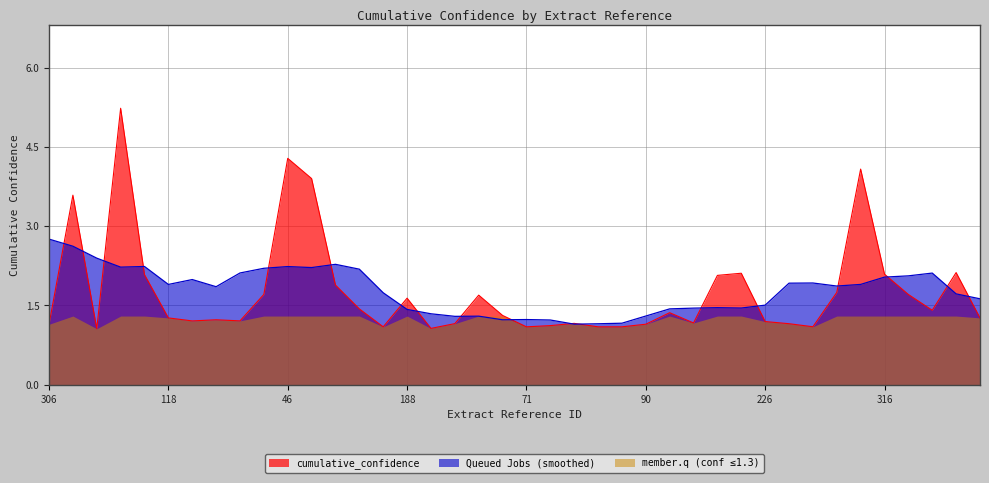

What is the minimum value shown in the chart?

1.1